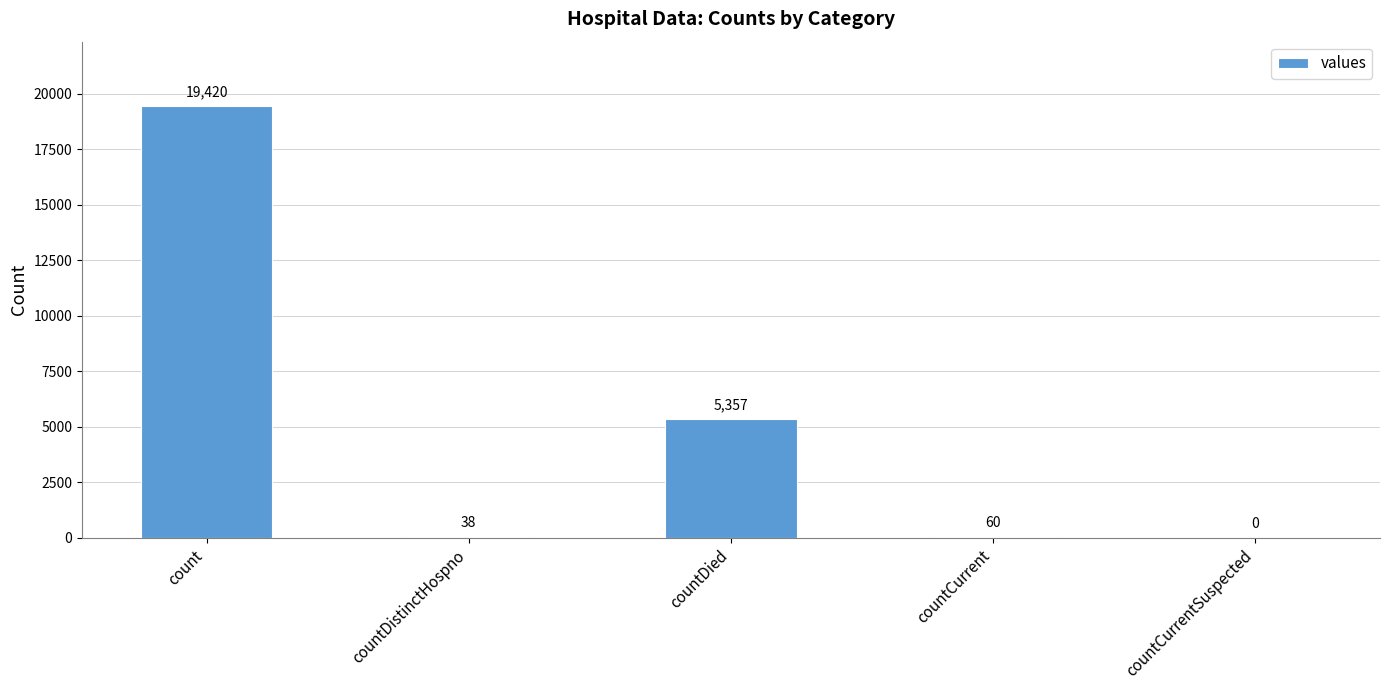

Count the number of categories in the chart.

5